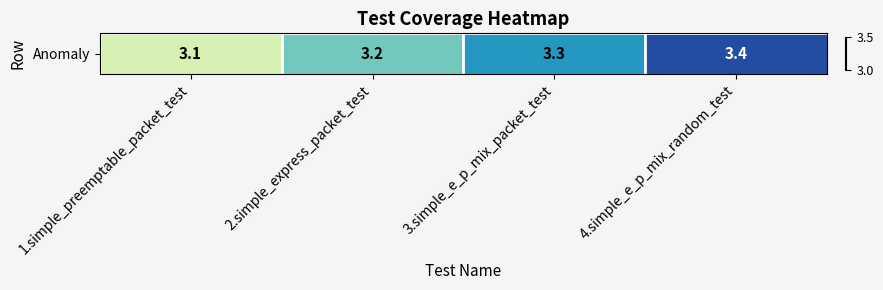

The value at 3.simple_e_p_mix_packet_test is 0.8. True or false?

False